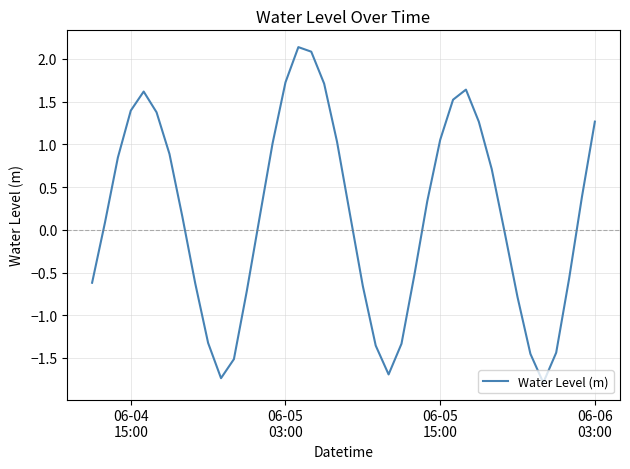

What is the greatest value displayed?

2.1